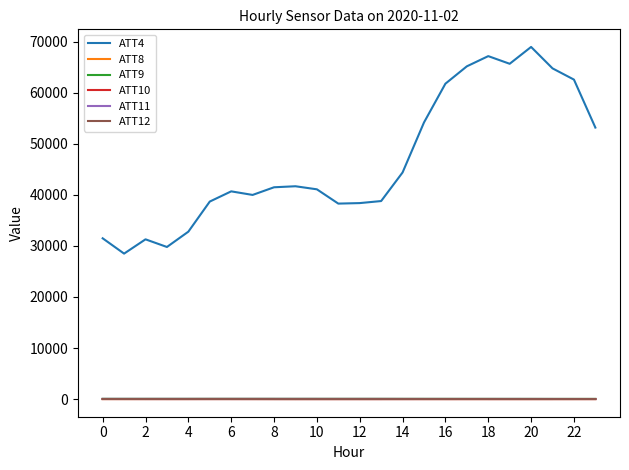

What is the lowest value of the ATT10 series?

-9.2